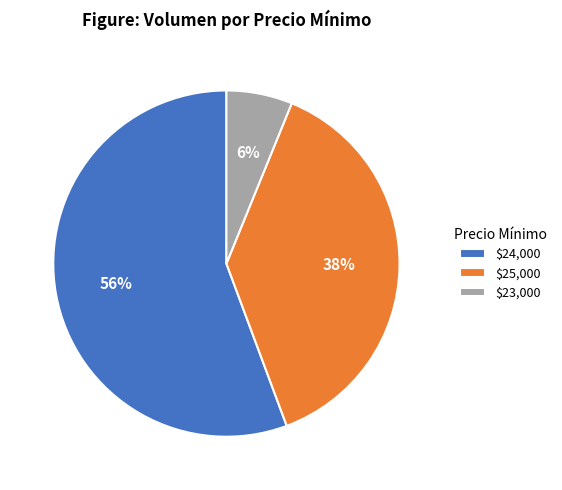

To the nearest percent, what percentage of the pie is $25,000?

38%